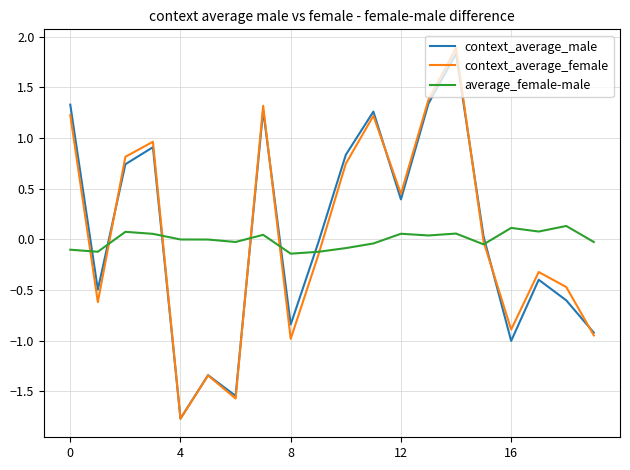

What is the highest value of the context_average_male series?

1.8